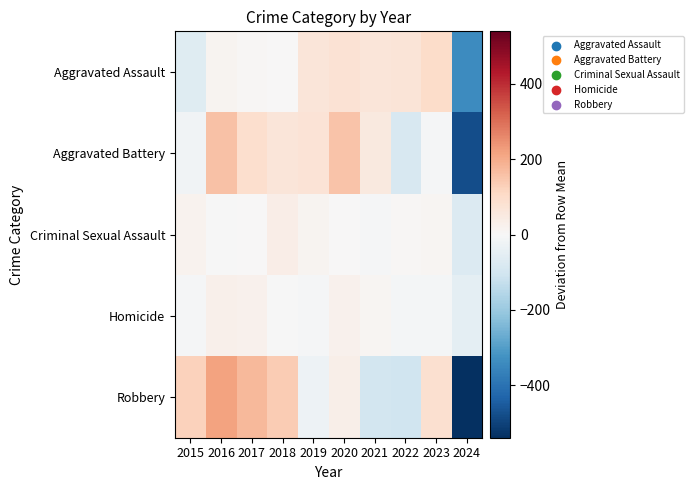

How many distinct data groups are displayed?

5